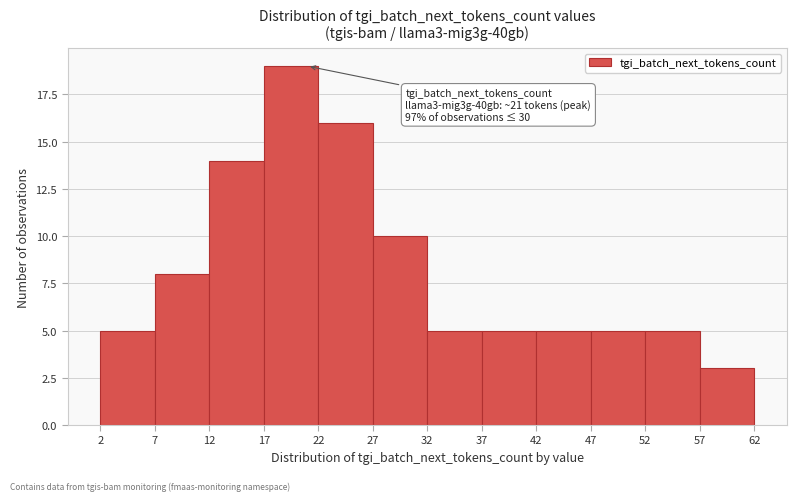

Which range on the x-axis has the tallest bar?

17 to 22